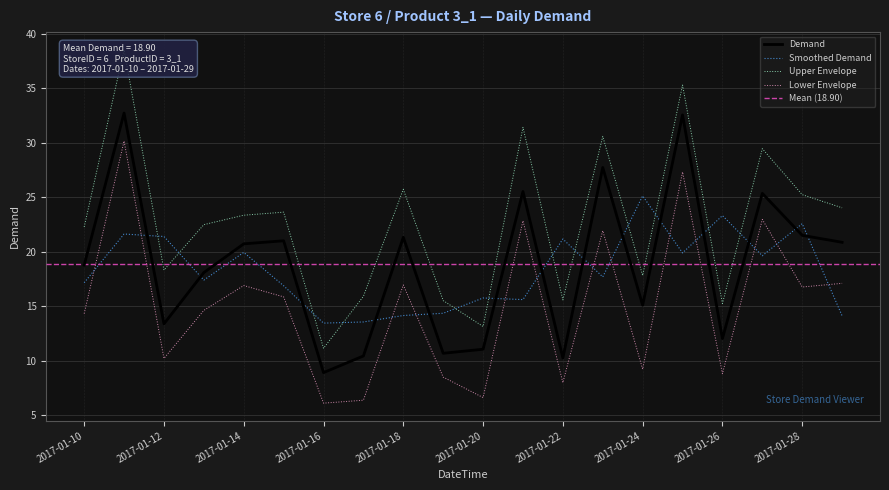

Is it true that Demand equals 8.9 at 2017-01-16?

True